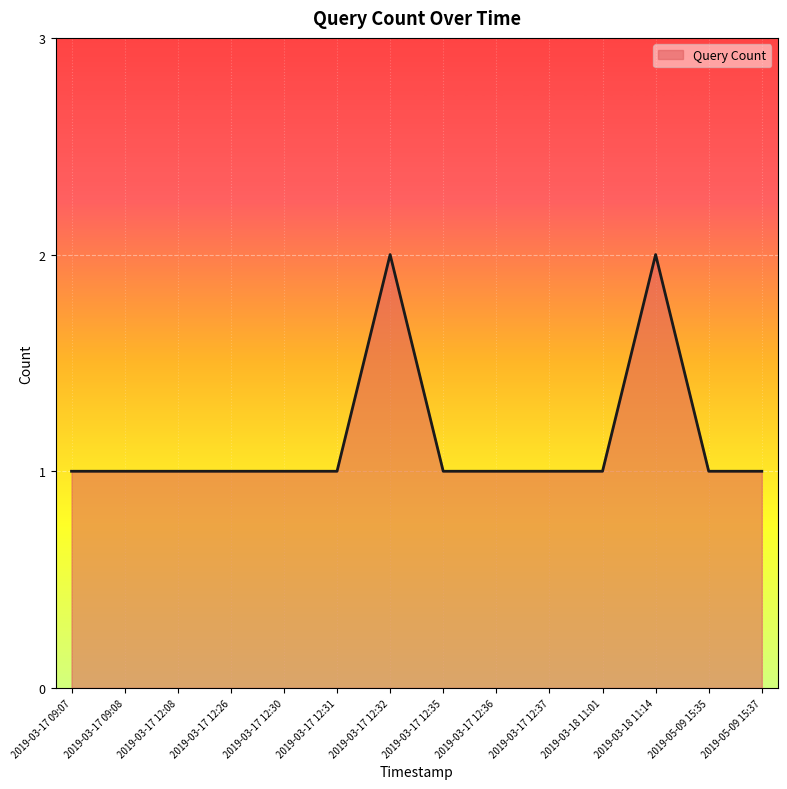

What position from the left is 2019-03-17 12:31?

6